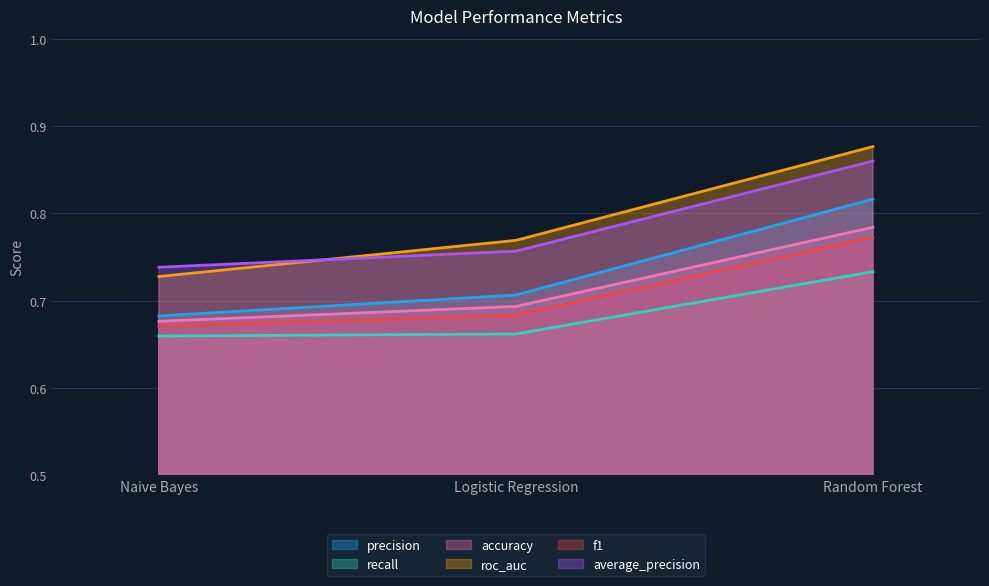

Which has a higher value, Logistic Regression or Random Forest?

Random Forest